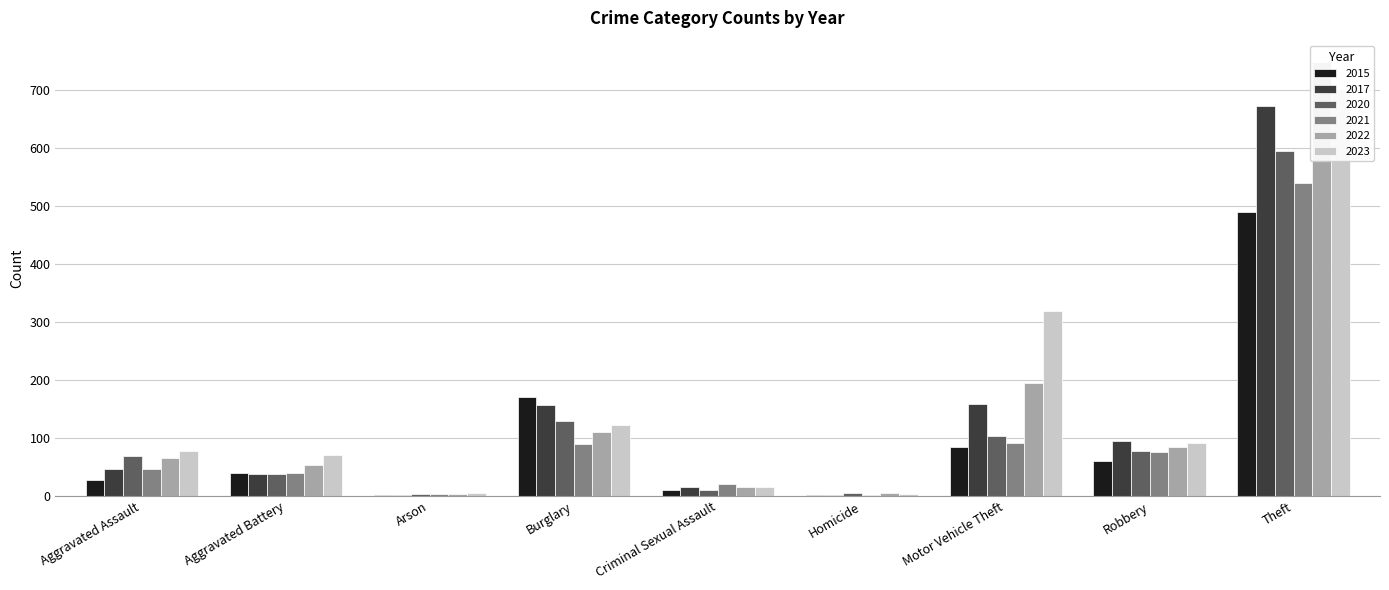

At how many categories does at least one series exceed 365?

1